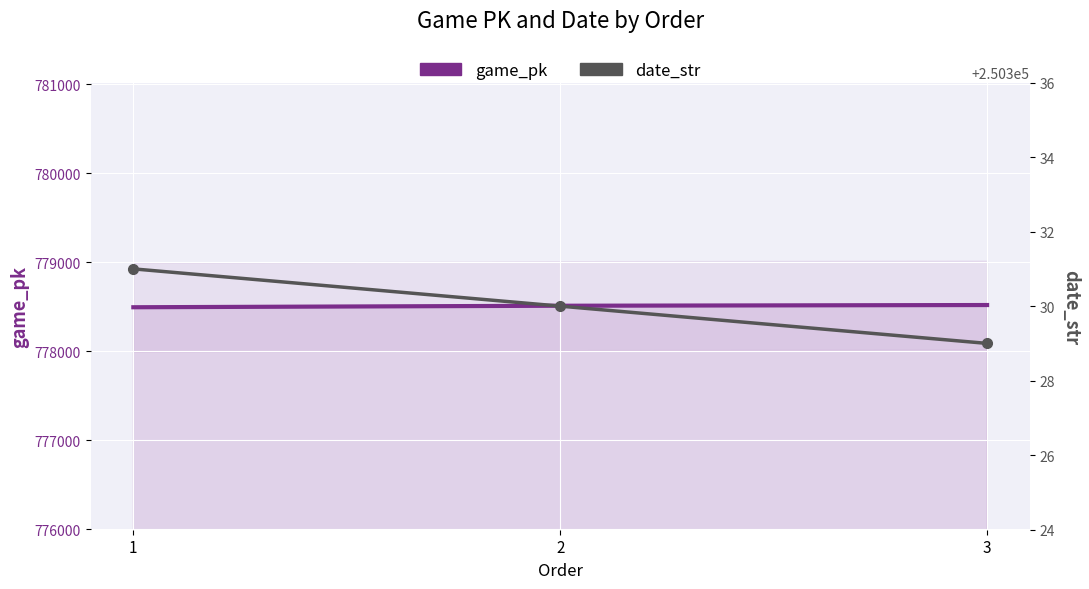

What is the sum of the game_pk values at 3 and 2?

1557034